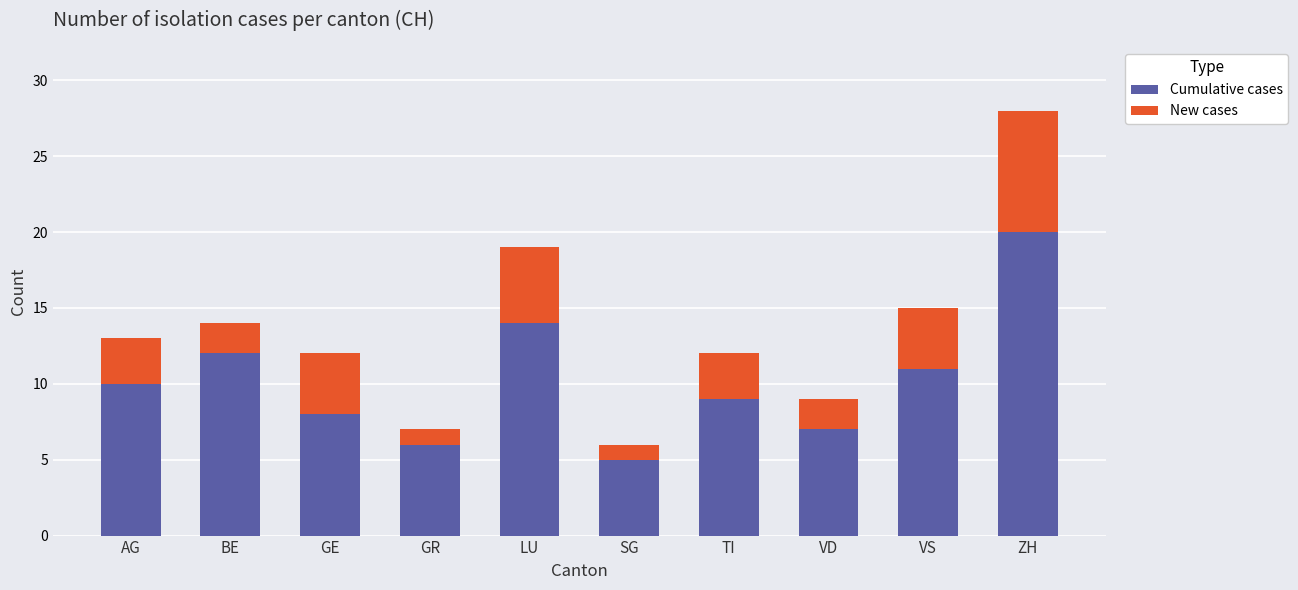

Which category has the lowest value in the Cumulative cases series?

SG